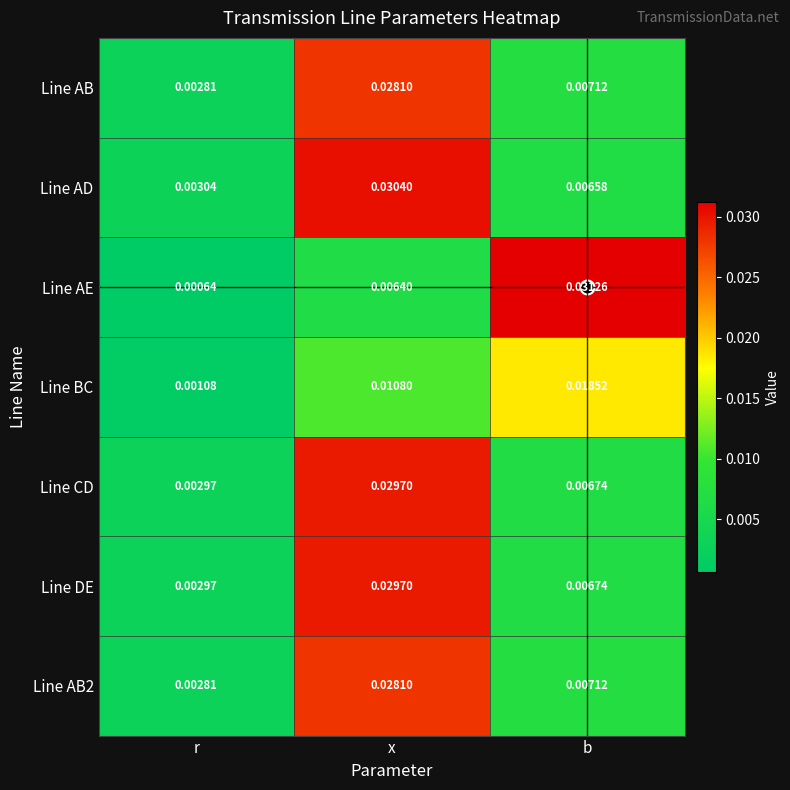

At which category is the sum across all series the highest?

x